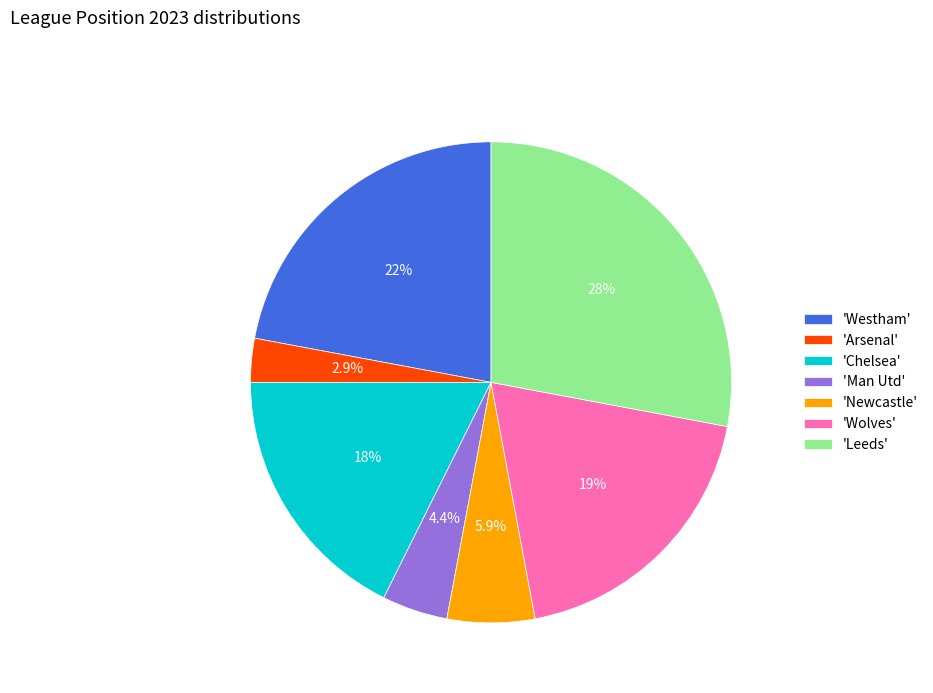

Which slice is the largest?

'Leeds'